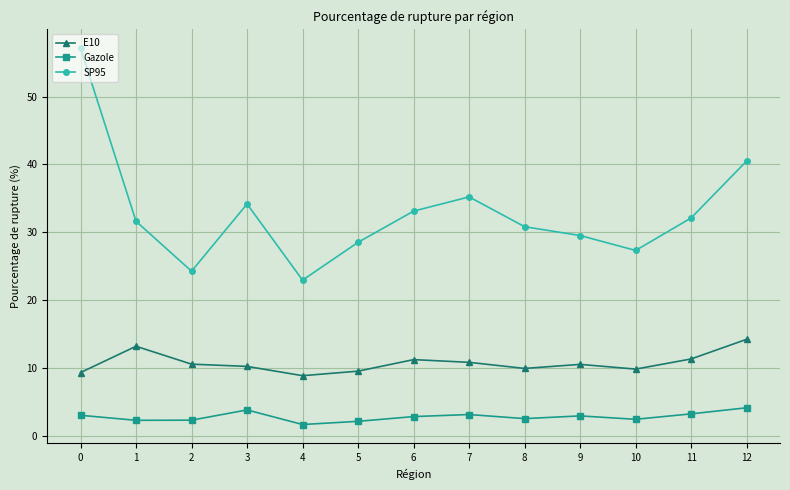

What is the minimum value for Gazole?

1.6